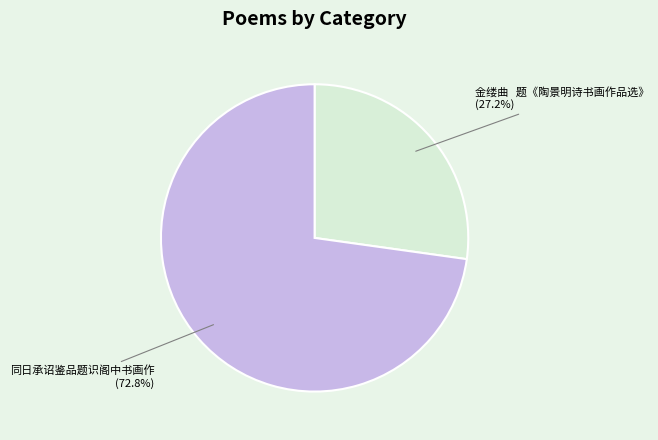

Approximately how many times larger is the value at 金缕曲 题《陶景明诗书画作品选》 compared to 同日承诏鉴品题识阁中书画作?

0.4